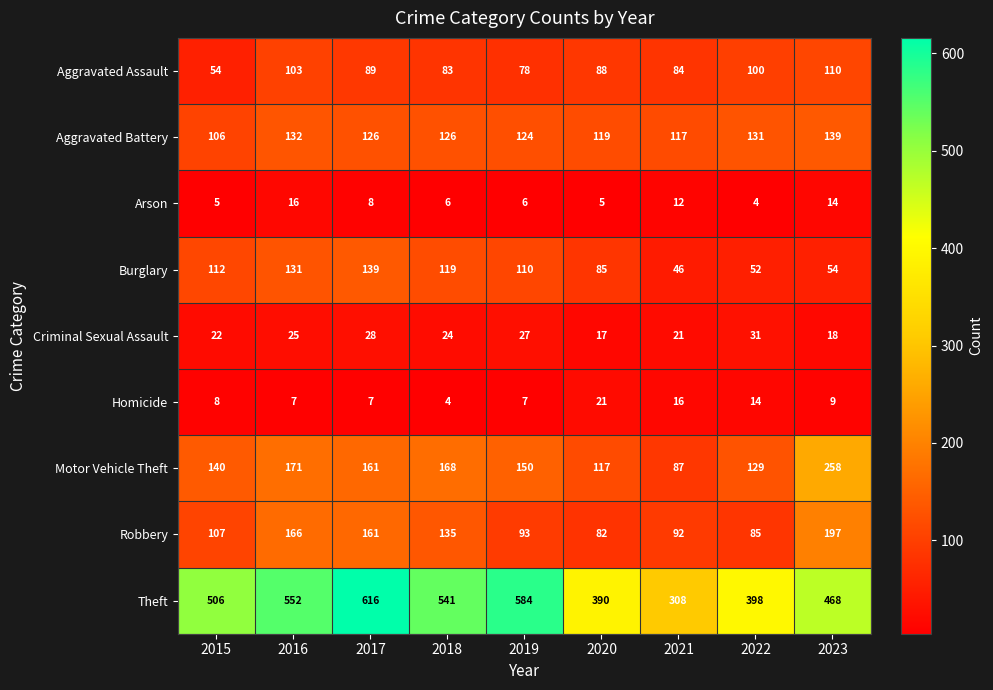

Is it true that Criminal Sexual Assault equals 25 at 2016?

True